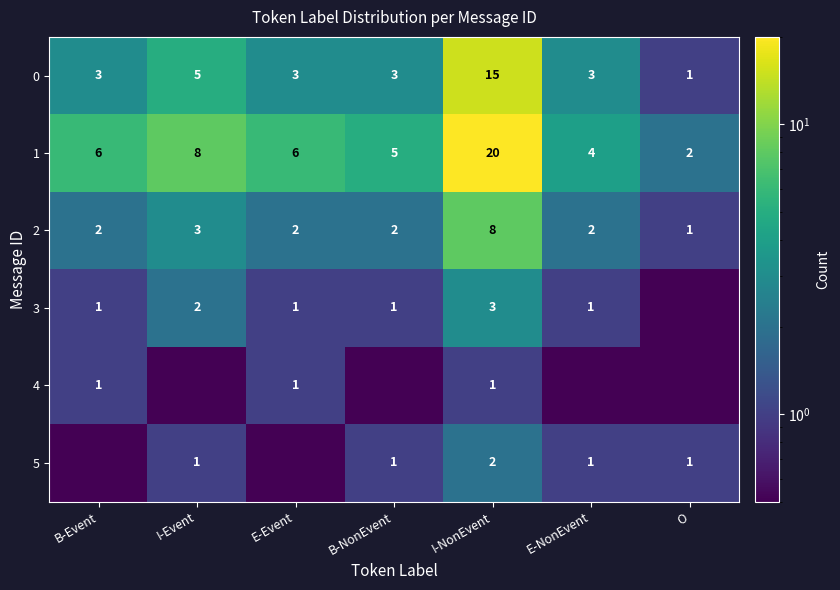

What is the approximate value of 1 at B-NonEvent?

5.0